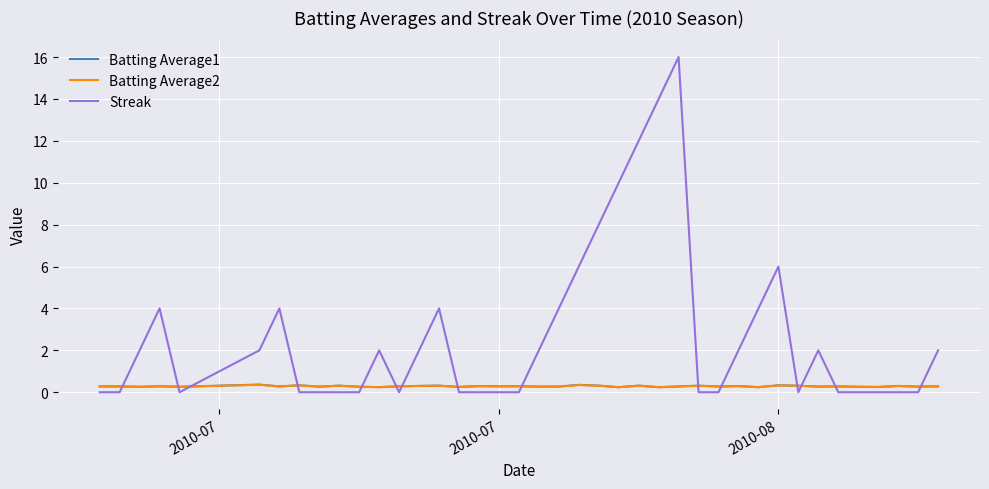

Which series has the largest total across all categories?

Streak